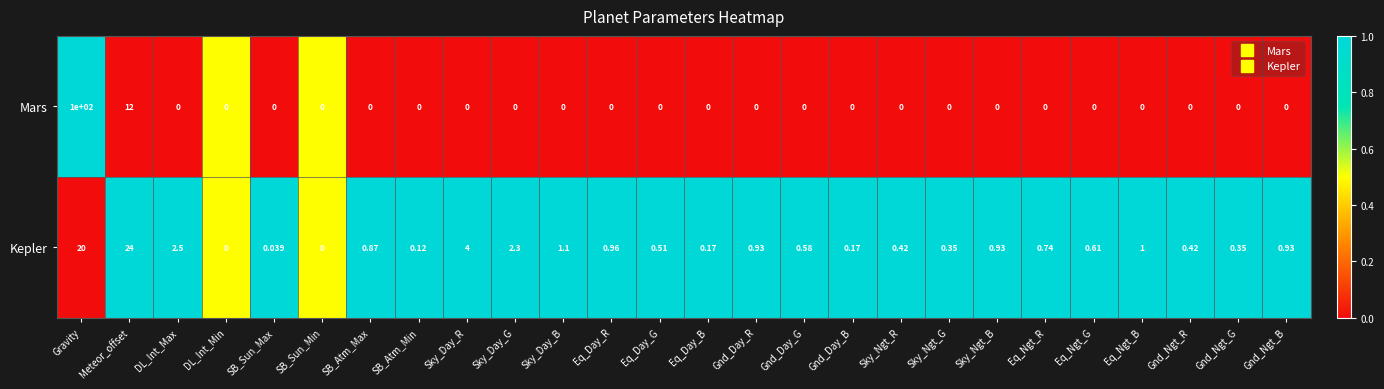

What is the total value across all series at Eq_Day_R?

1.0